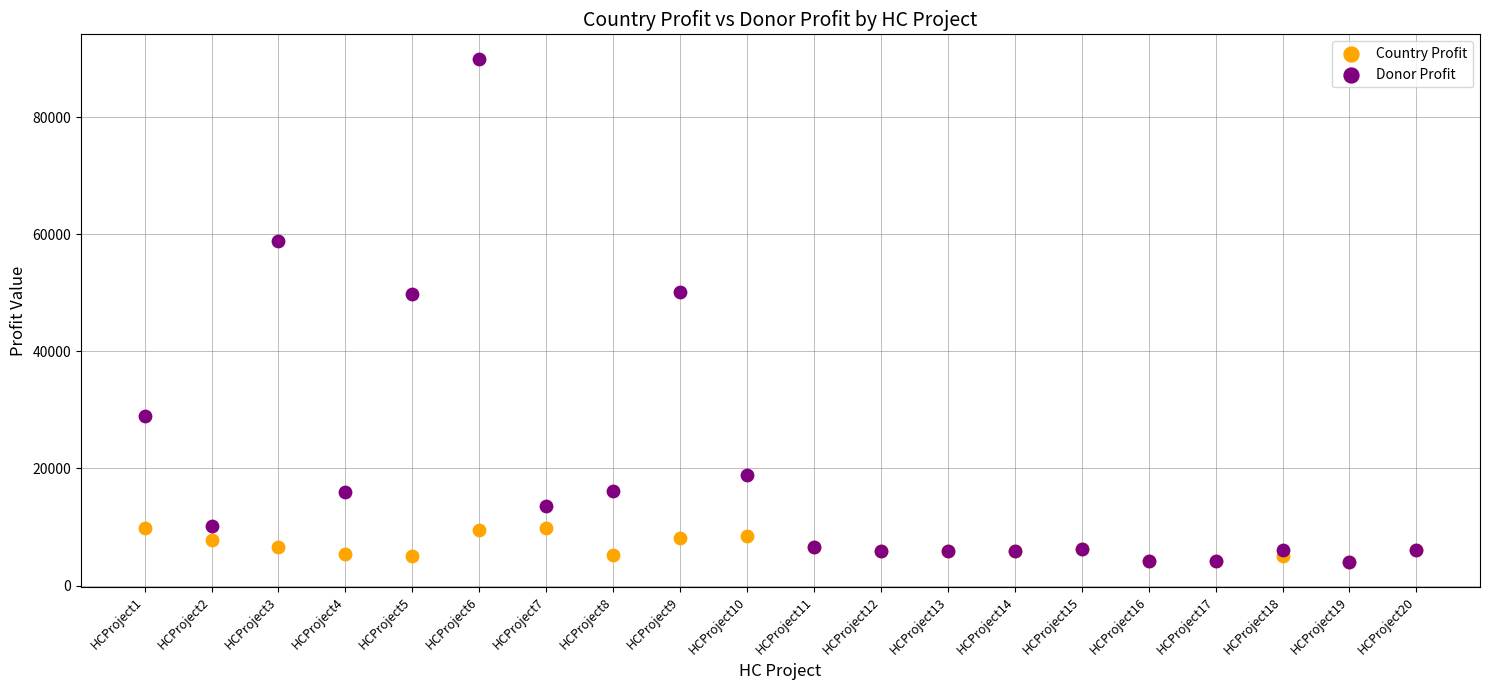

Which series contains the highest Y value?

Donor Profit